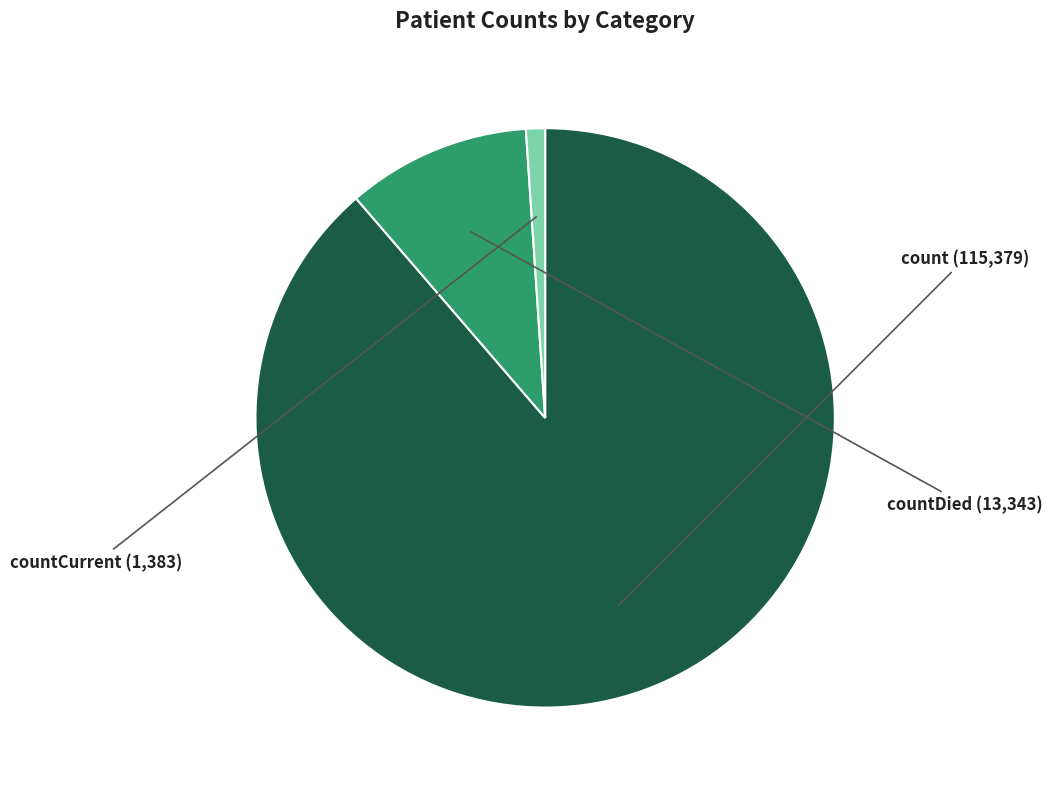

Is there a majority slice in this chart?

Yes